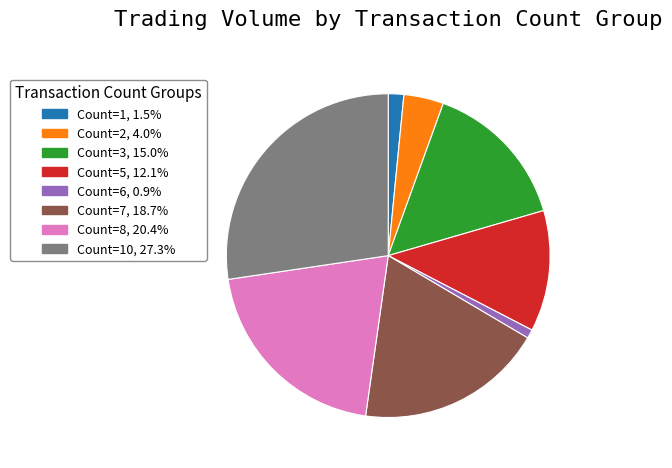

Is there a majority slice in this chart?

No